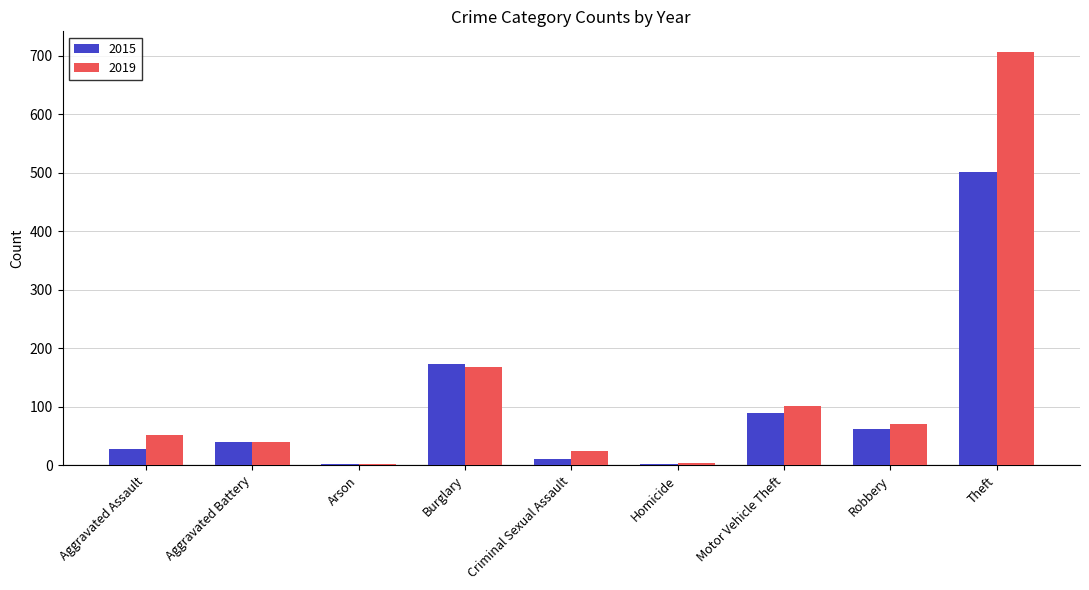

What are all the series names shown in the legend?

2015, 2019